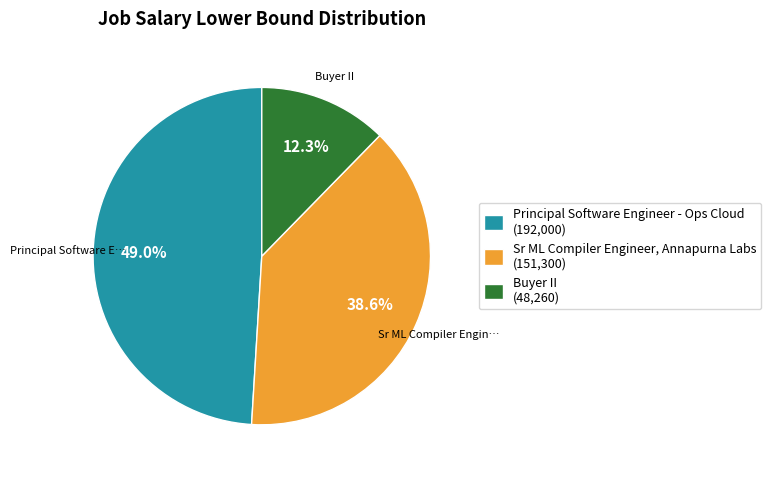

Is there any slice that represents more than half of the pie?

No